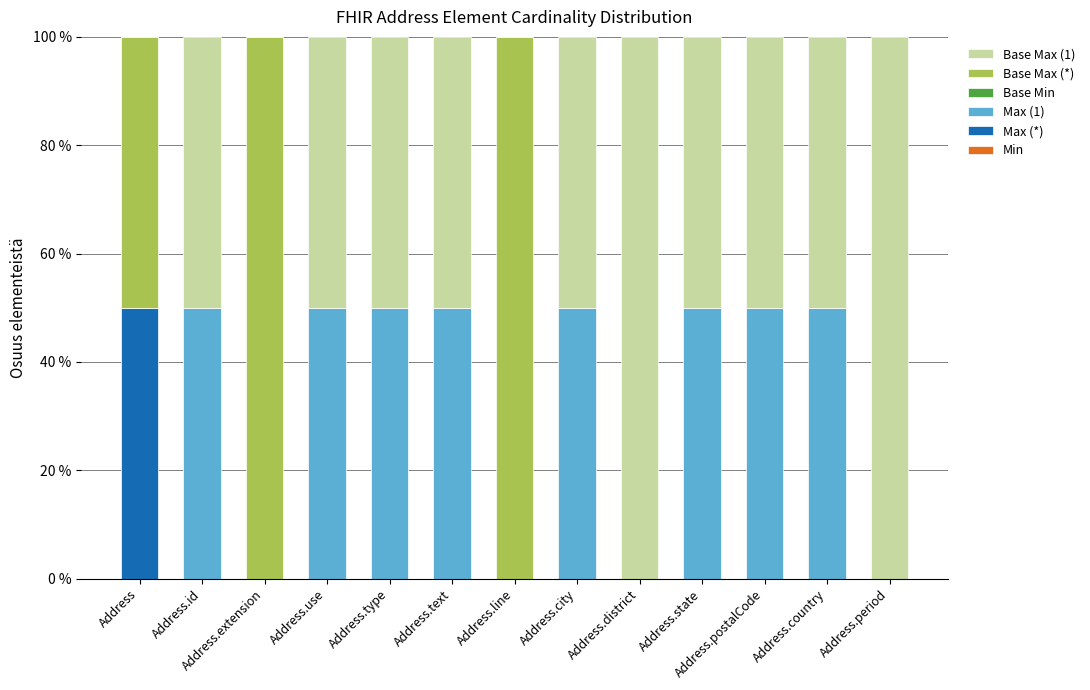

The Max (*) series shows -34 at Address.text. True or false?

False